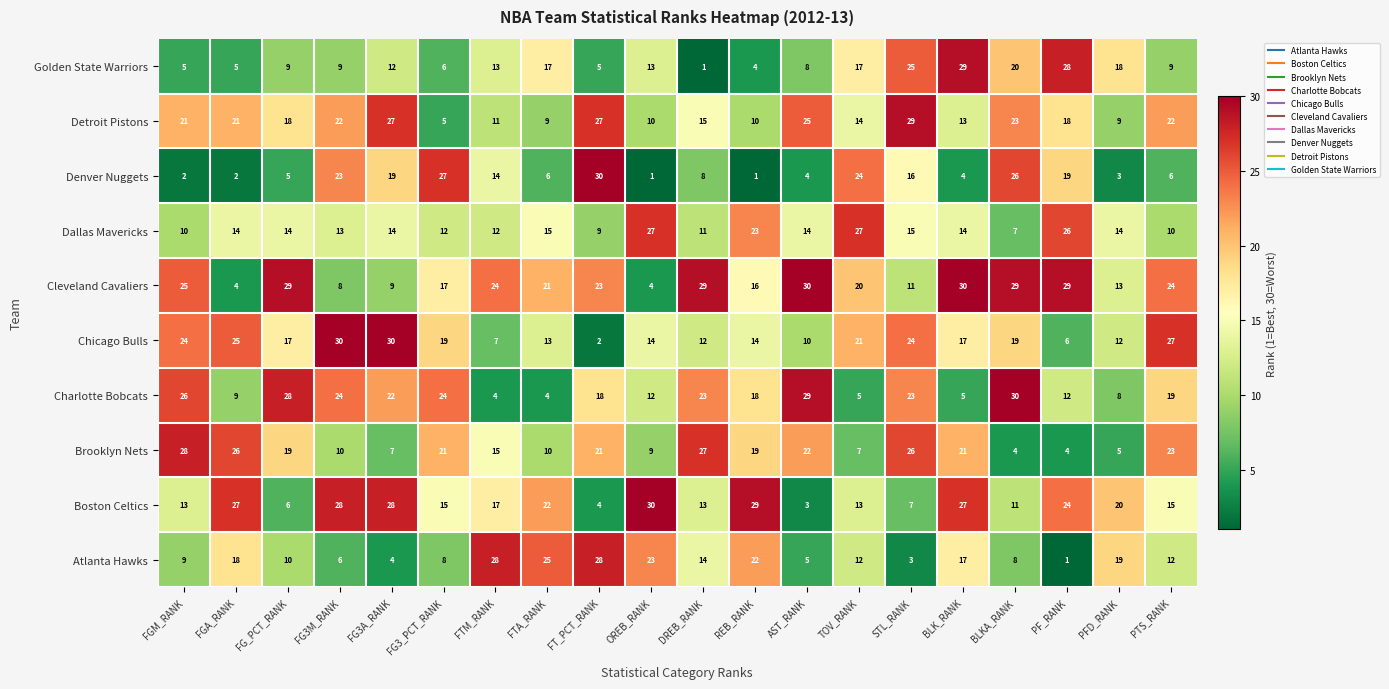

At how many categories does at least one series exceed 15?

20